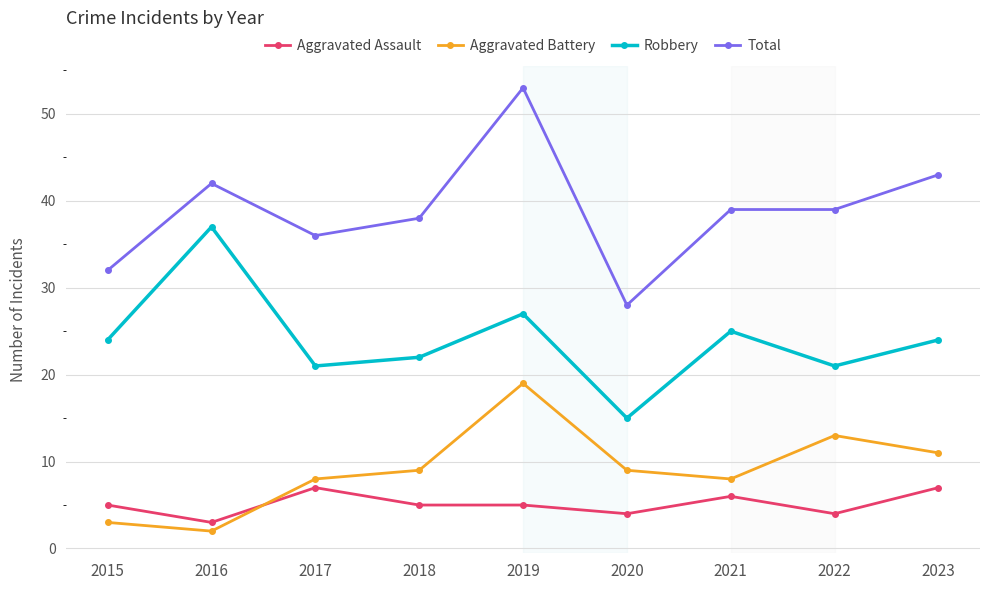

Rank the series at 2022 from lowest to highest value.

Aggravated Assault, Aggravated Battery, Robbery, Total